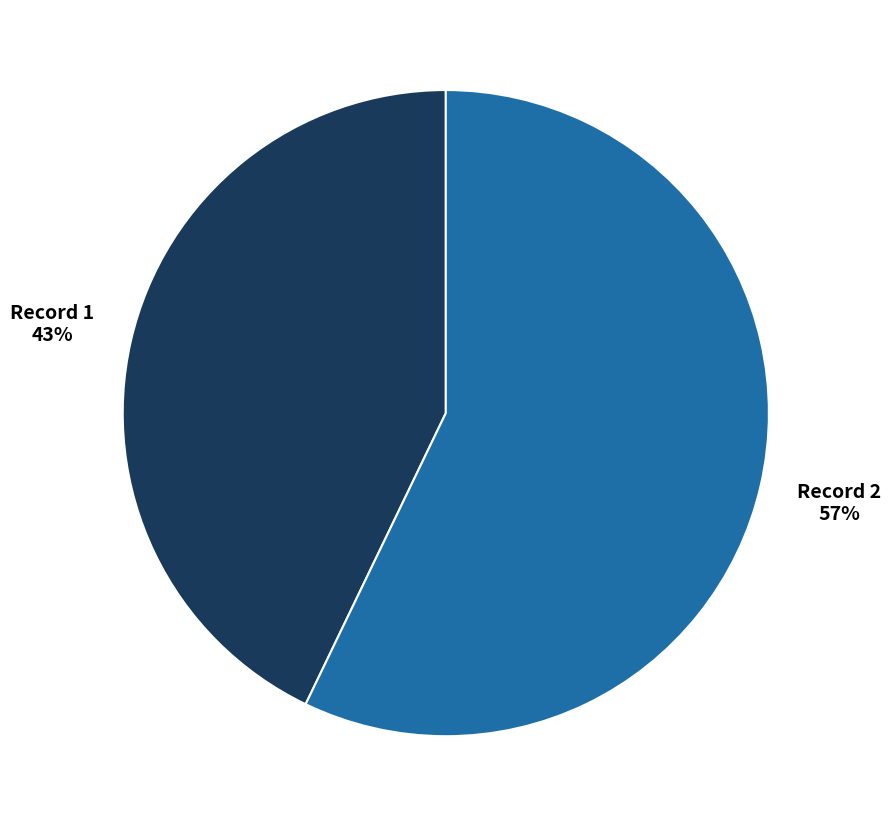

Is there a majority slice in this chart?

Yes